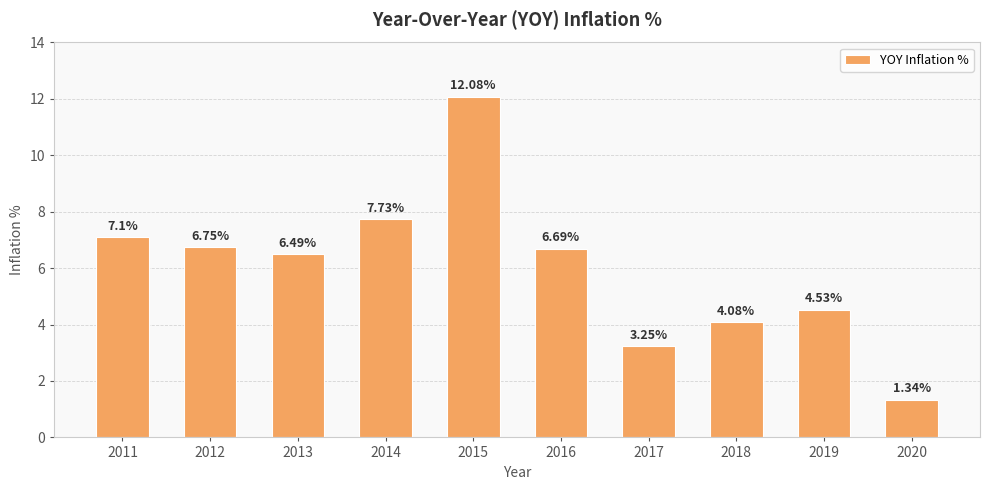

List the labels in order of value, smallest first.

2020, 2017, 2018, 2019, 2013, 2016, 2012, 2011, 2014, 2015